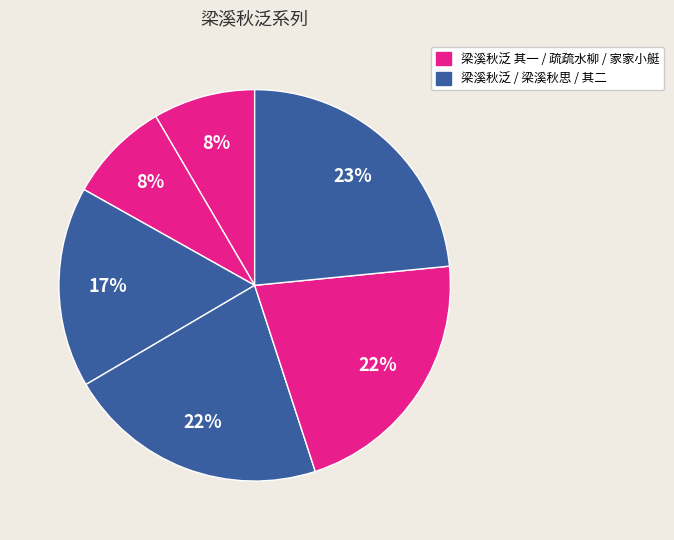

How many slices are in this pie chart?

6